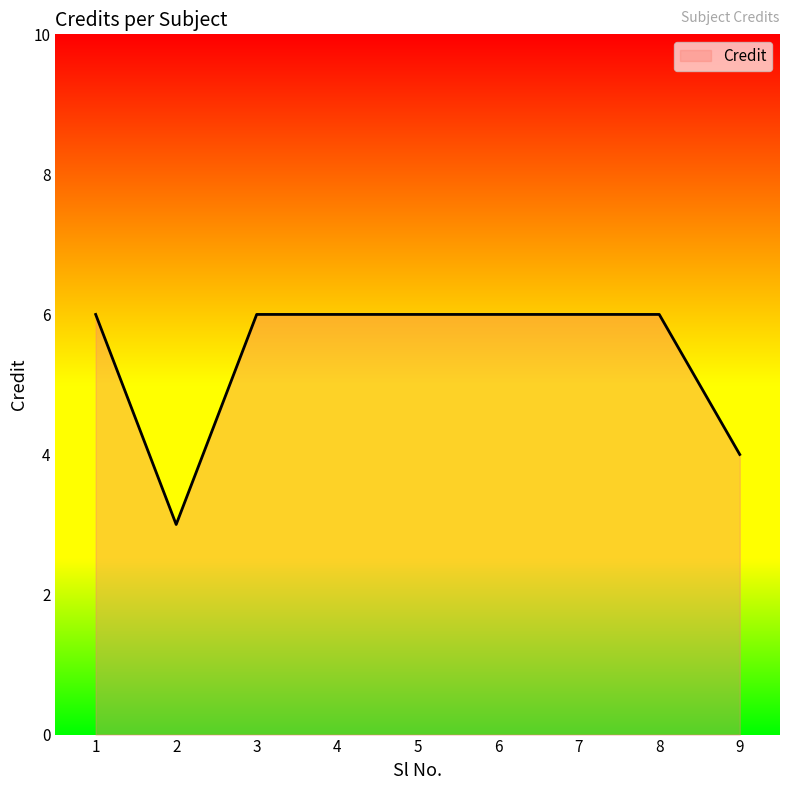

What is the change in value from 4 to 9?

-2